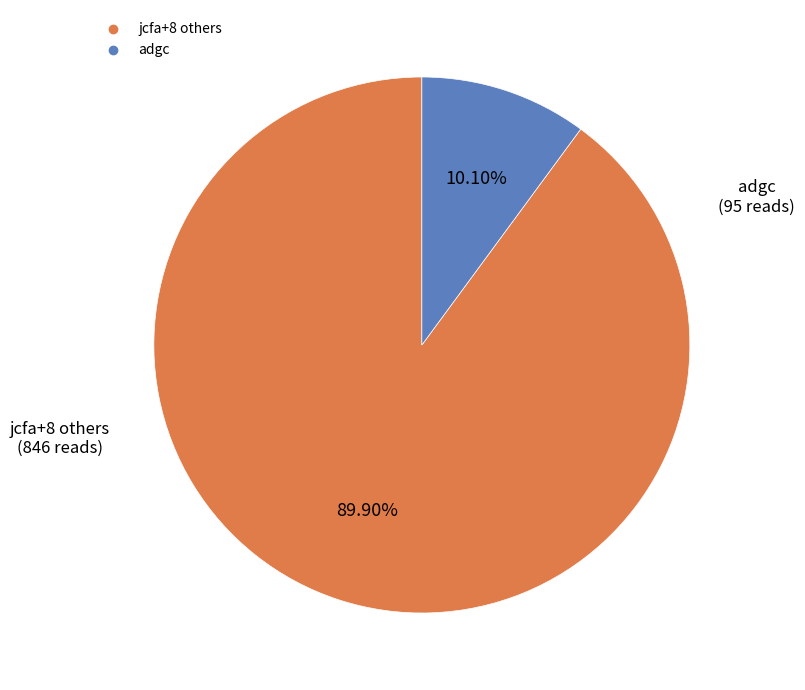

Does any single category account for the majority?

Yes